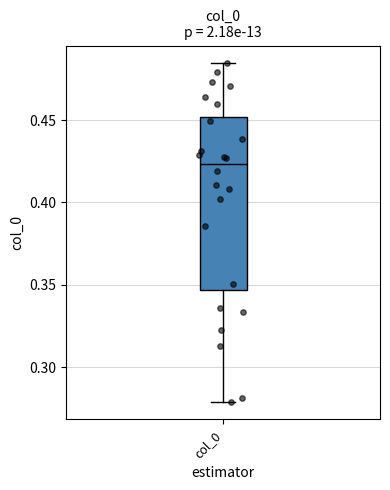

Transcribe this box plot: give where the median line is, the range the box spans, and where the two whiskers end, as read against the y-axis. The values are not printed on the chart, so give them approximately, as read against the axis.

median 0.425, box 0.345 to 0.450, whiskers 0.280 to 0.485